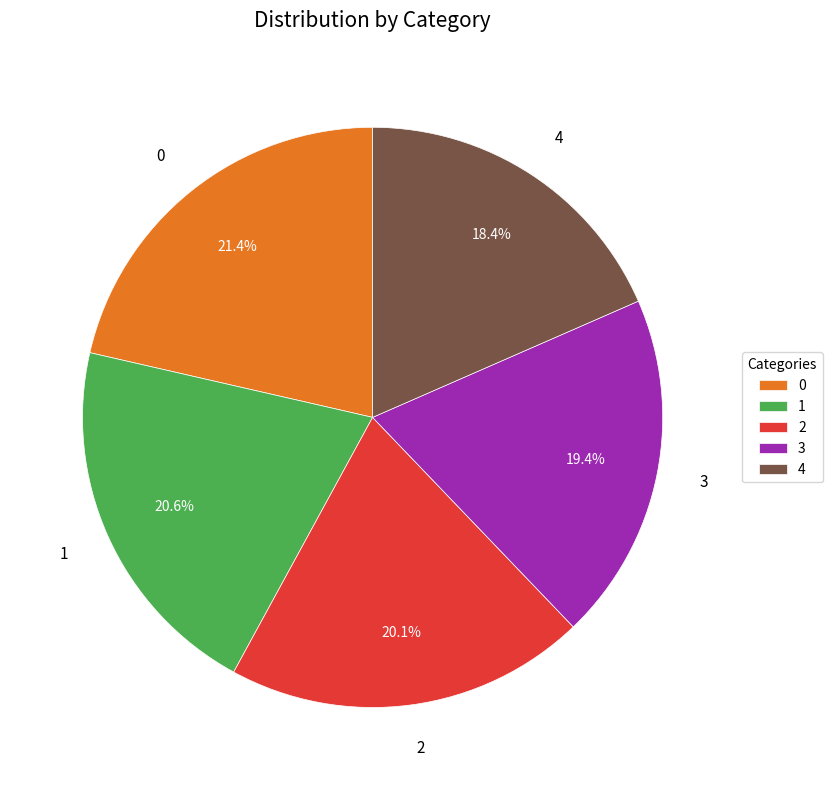

The 3 slice represents 19% of the pie. True or false?

True